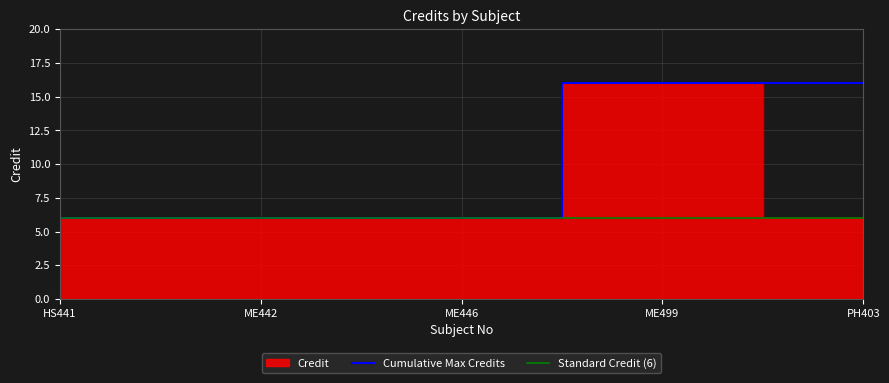

How many categories are shown in the chart?

5